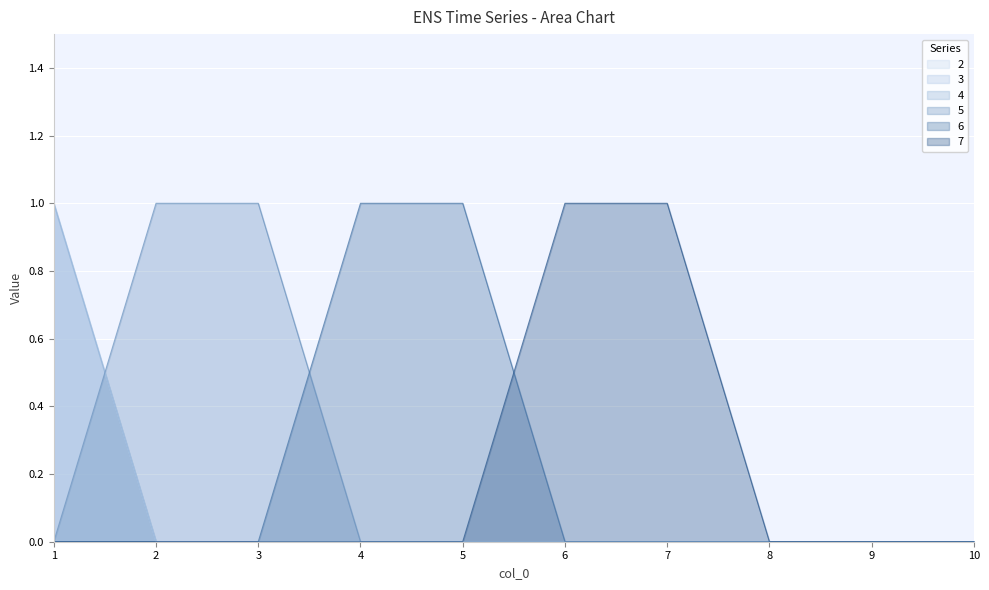

Count the 7 values in the range 0 to 1.

10